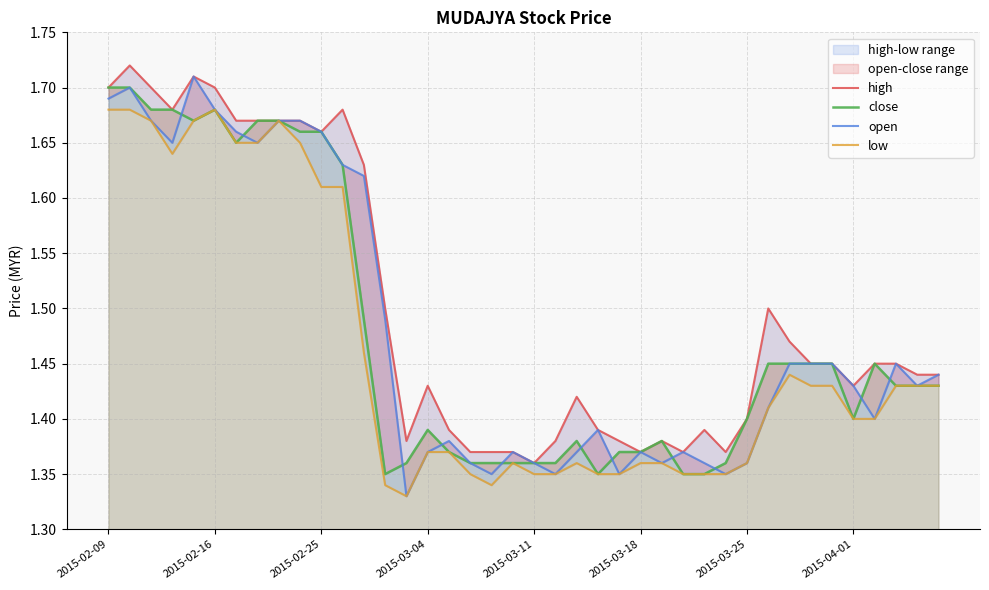

At which category does the chart reach its minimum across all series?

14